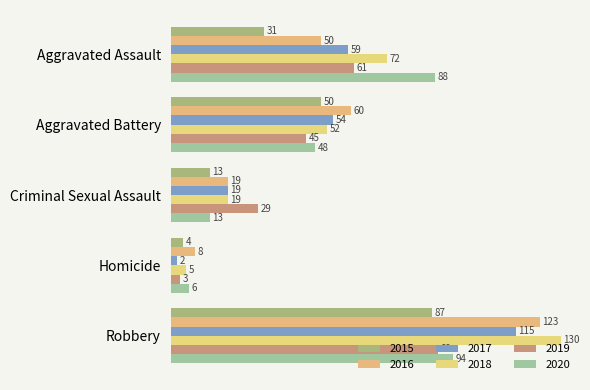

Count the number of categories in the chart.

5